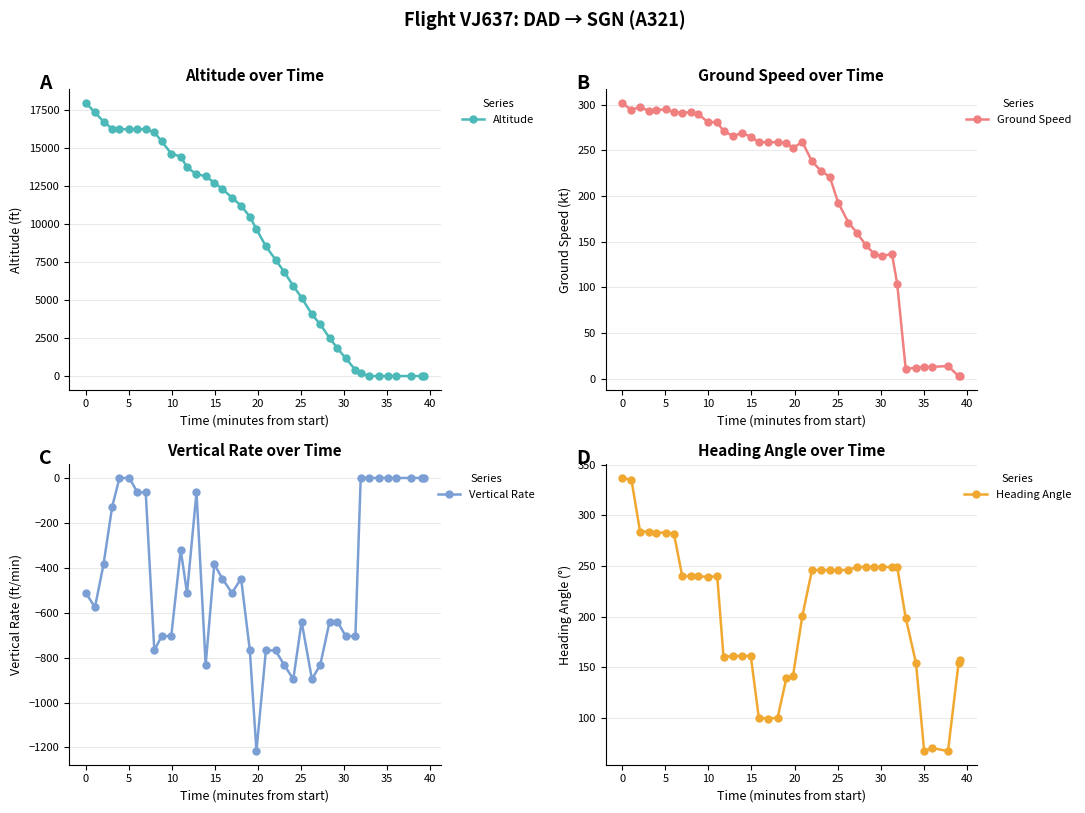

What is the lowest value of the Vertical Rate series?

-1216